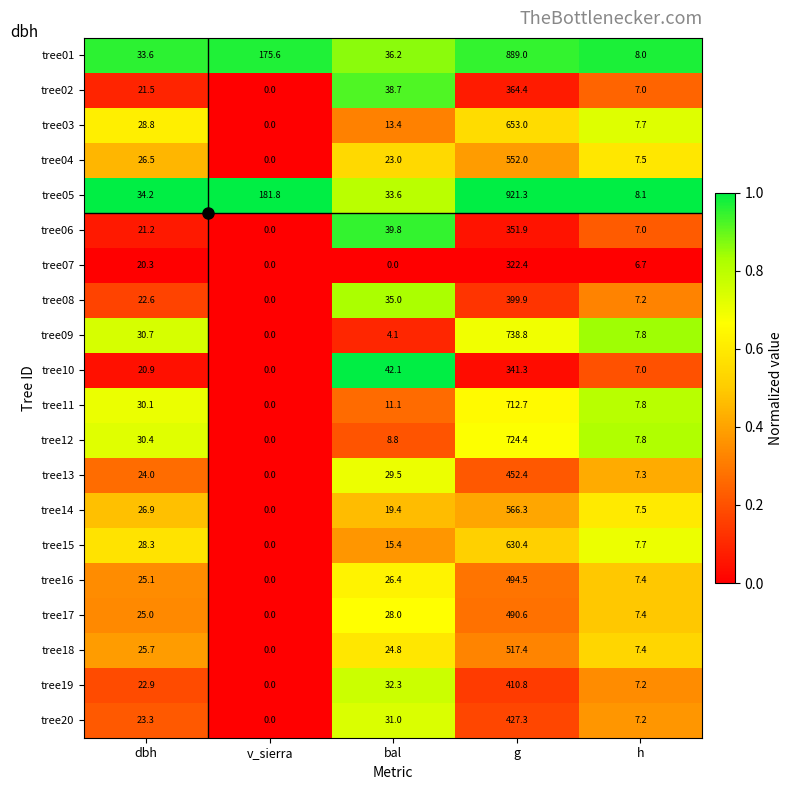

What is the sum of the tree12 values at dbh and h?

38.2